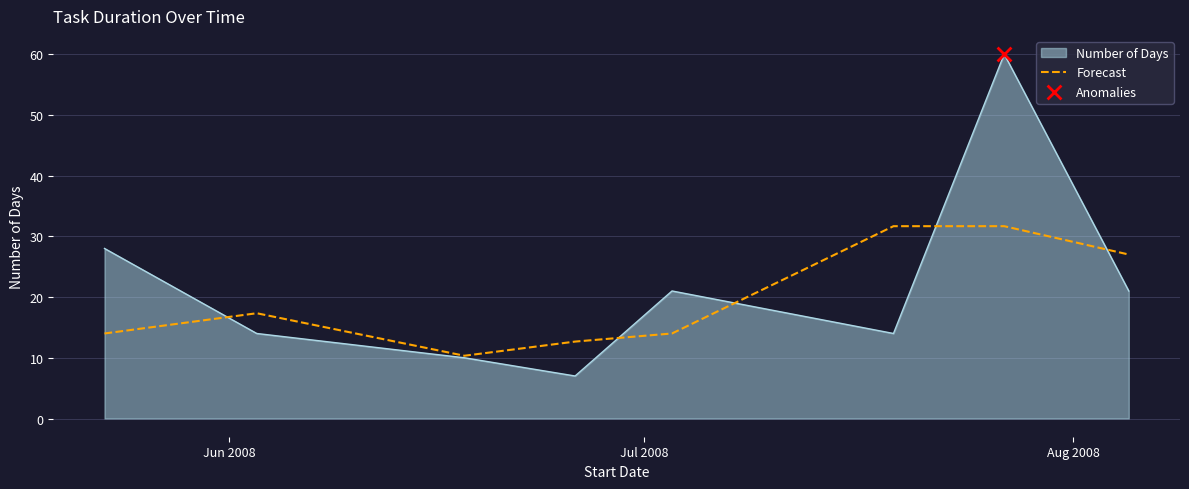

Which series has the largest range (max minus min)?

Number of Days